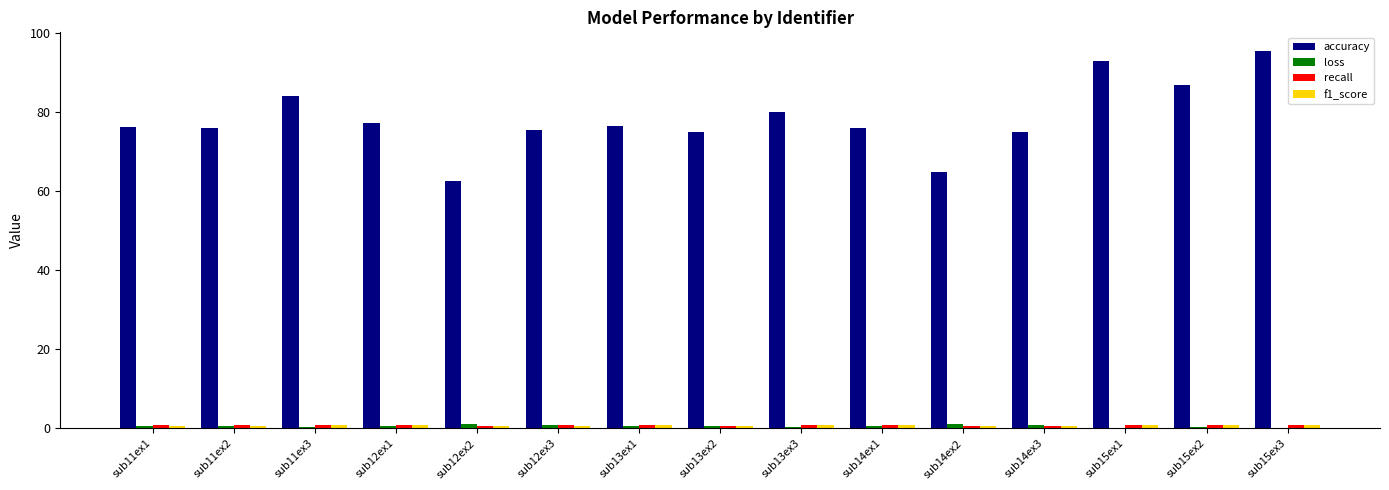

What is the maximum value shown in the chart?

95.4